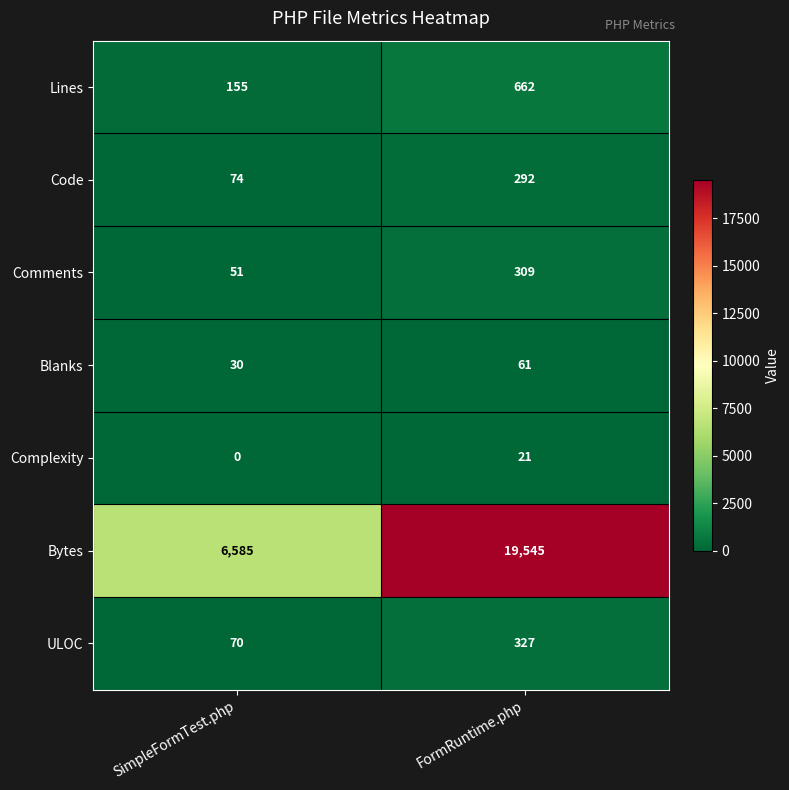

What is the difference between the highest and lowest values at SimpleFormTest.php?

6585